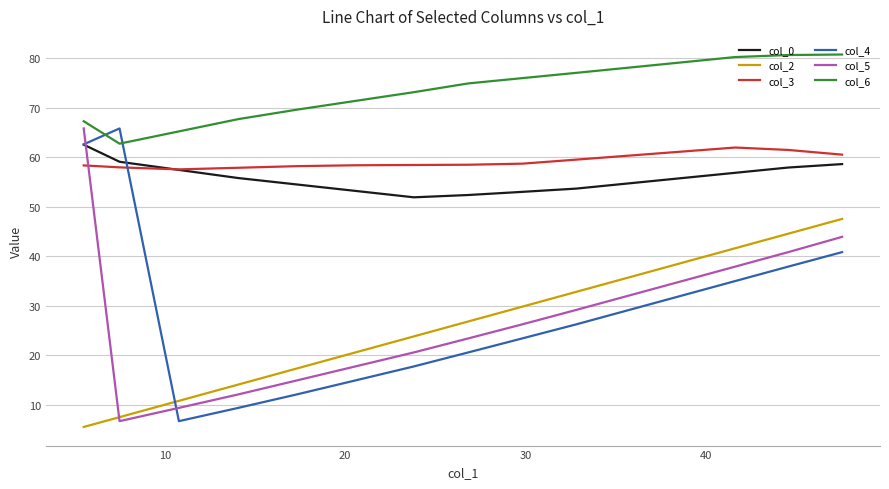

Which series has the largest total across all categories?

col_6